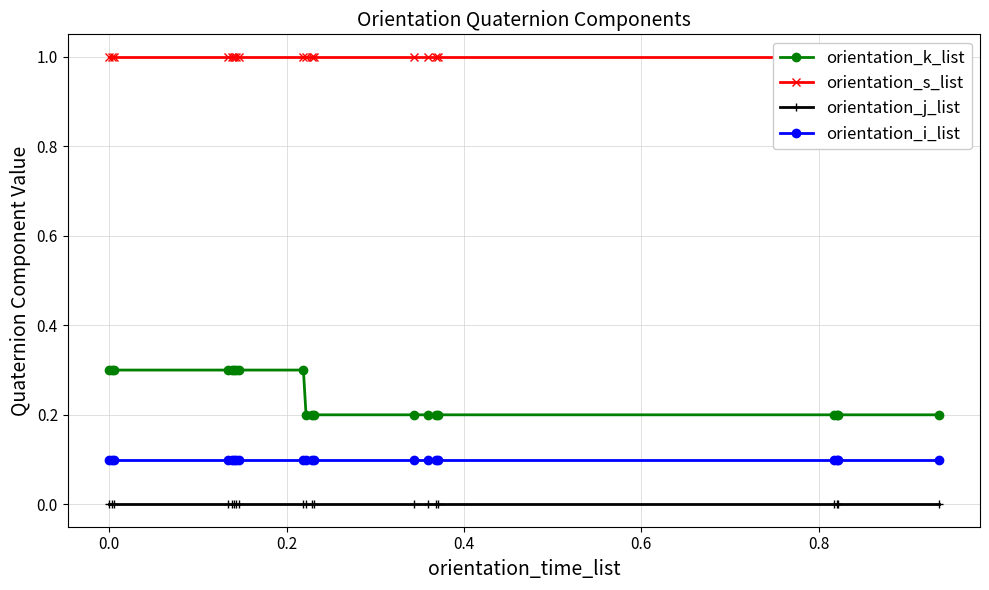

True or false: orientation_k_list and orientation_j_list intersect in this chart.

False